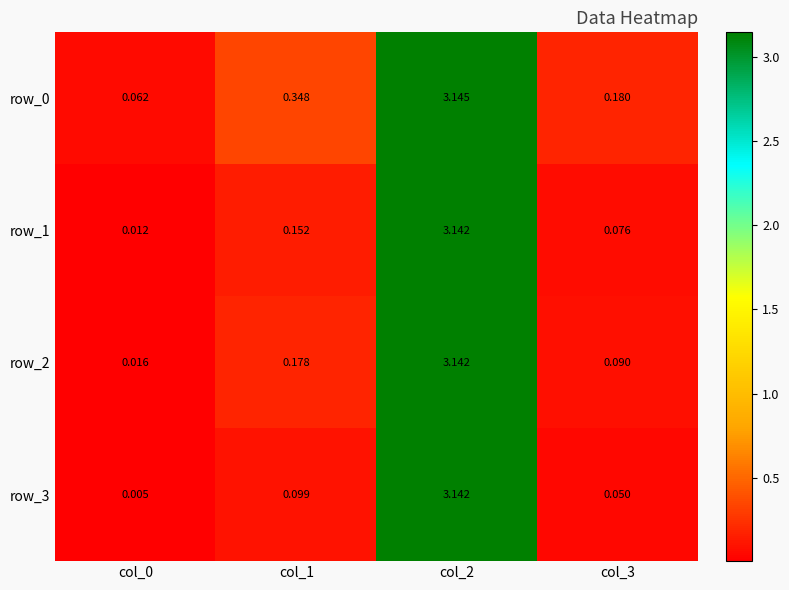

Is the value of row_2 at col_0 greater than the value of row_1 at col_2?

No